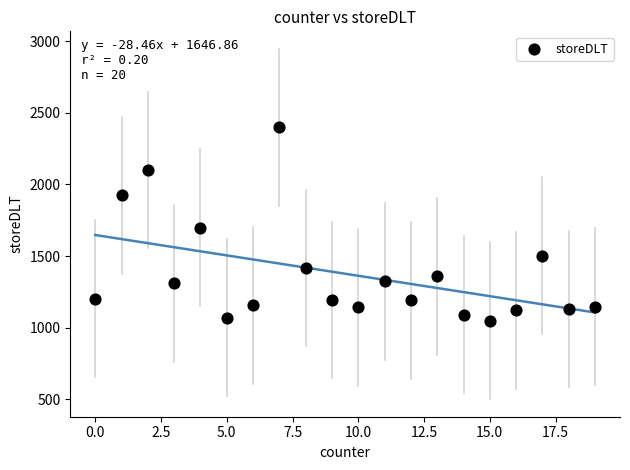

What is the range of X values (max minus min)?

19